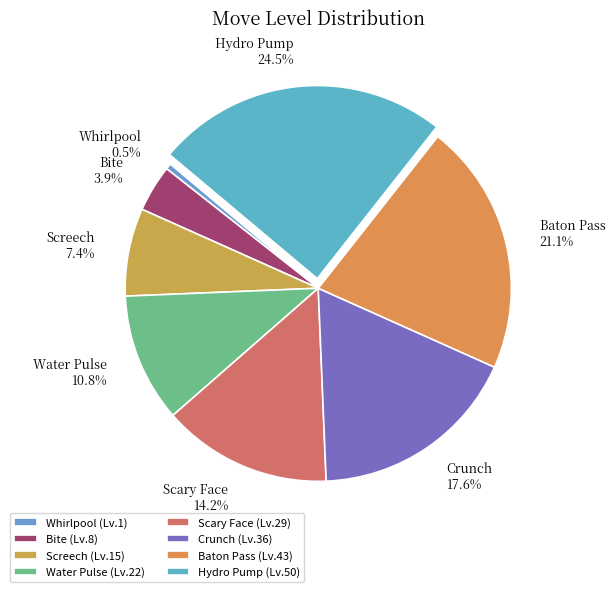

Does Crunch represent more than half of the total?

No